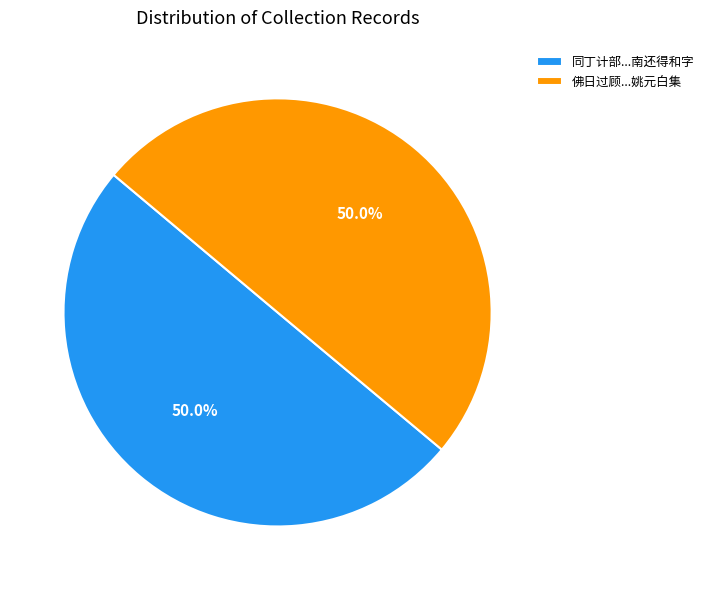

Approximately how many times larger is the value at 佛日过顾...姚元白集 compared to 同丁计部...南还得和字?

1.0